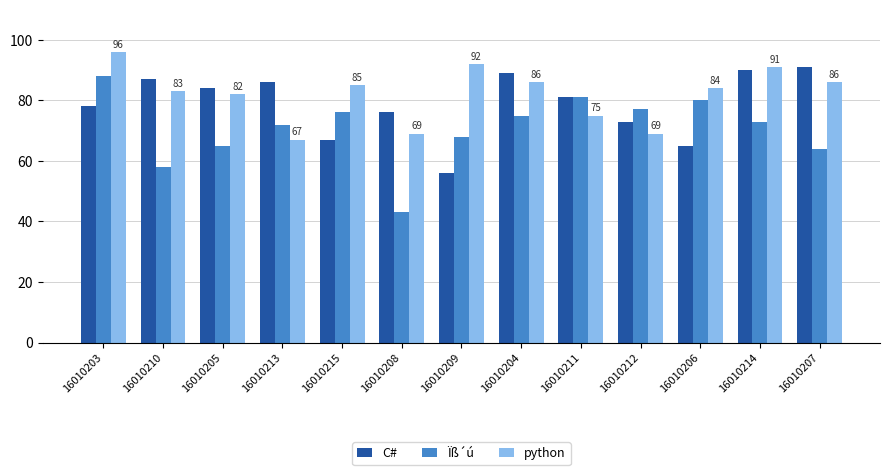

How many data points does each series have?

13